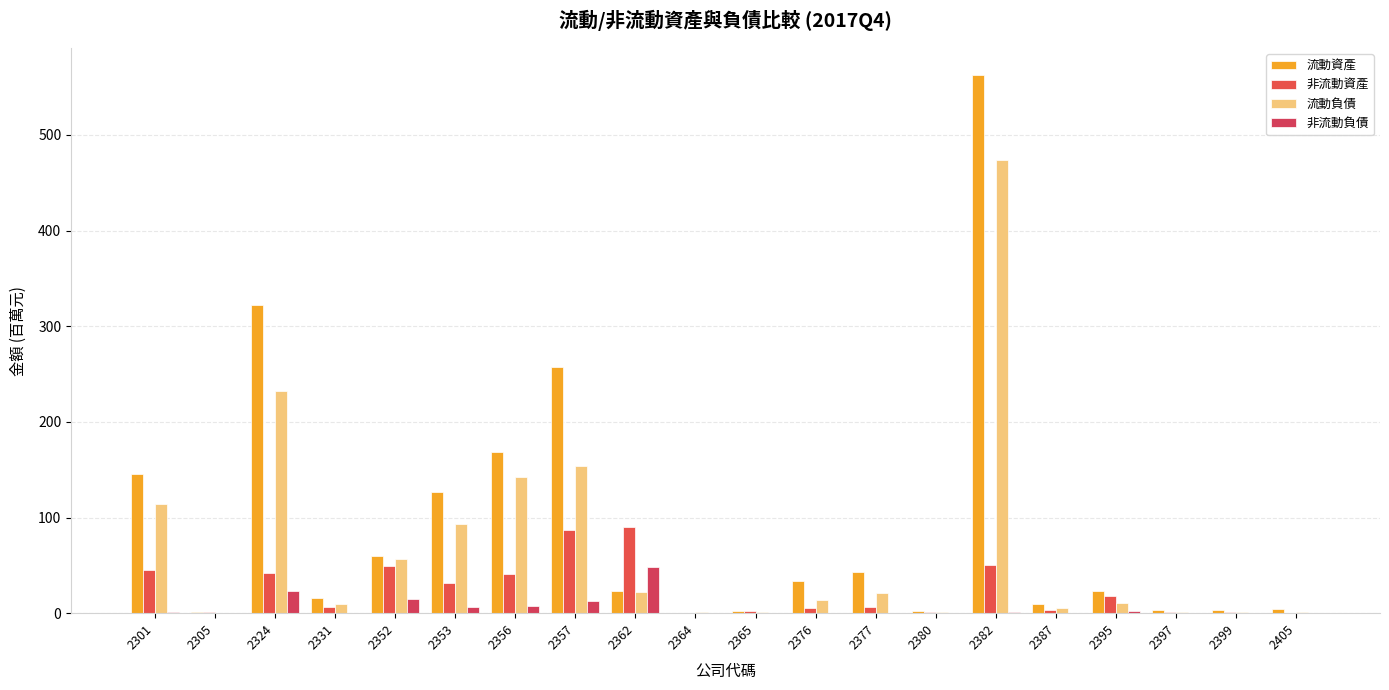

What is the difference between the 非流動負債 values at 2362 and 2324?

25.5